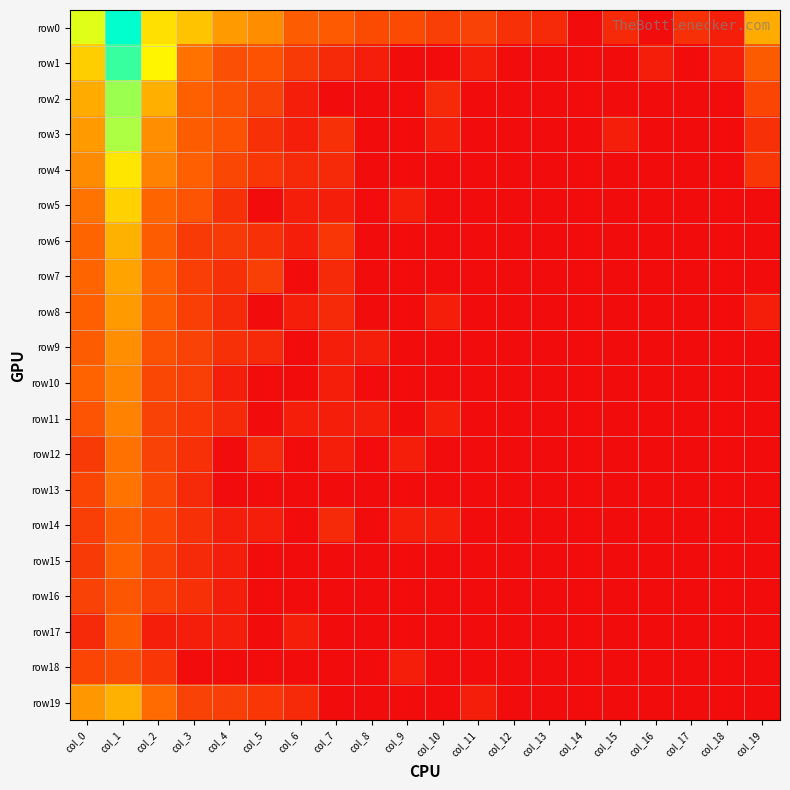

Which series has the largest range (max minus min)?

row0